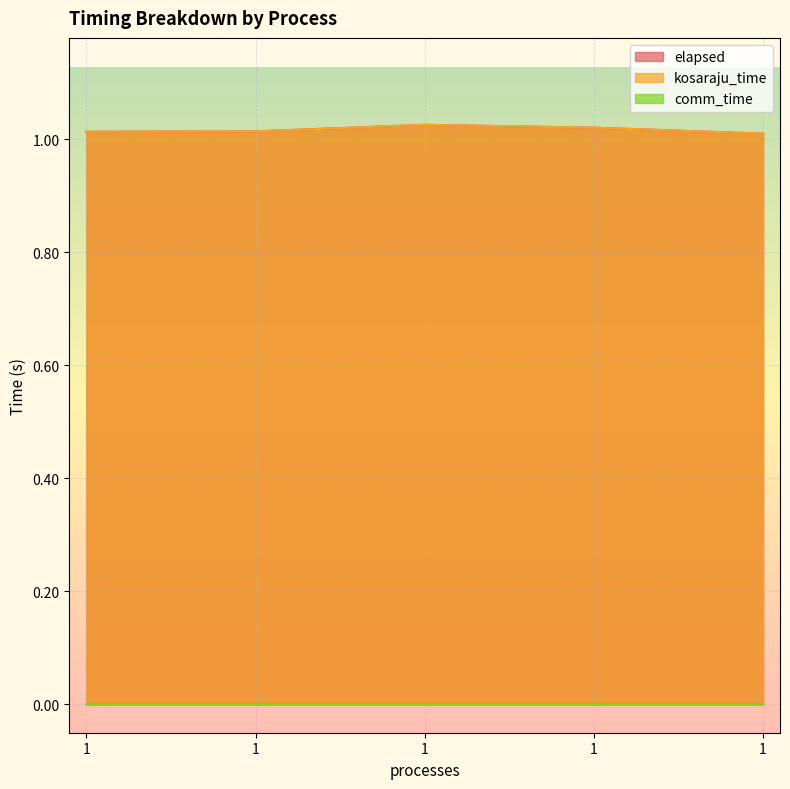

True or false: kosaraju_time and elapsed cross at least once.

False